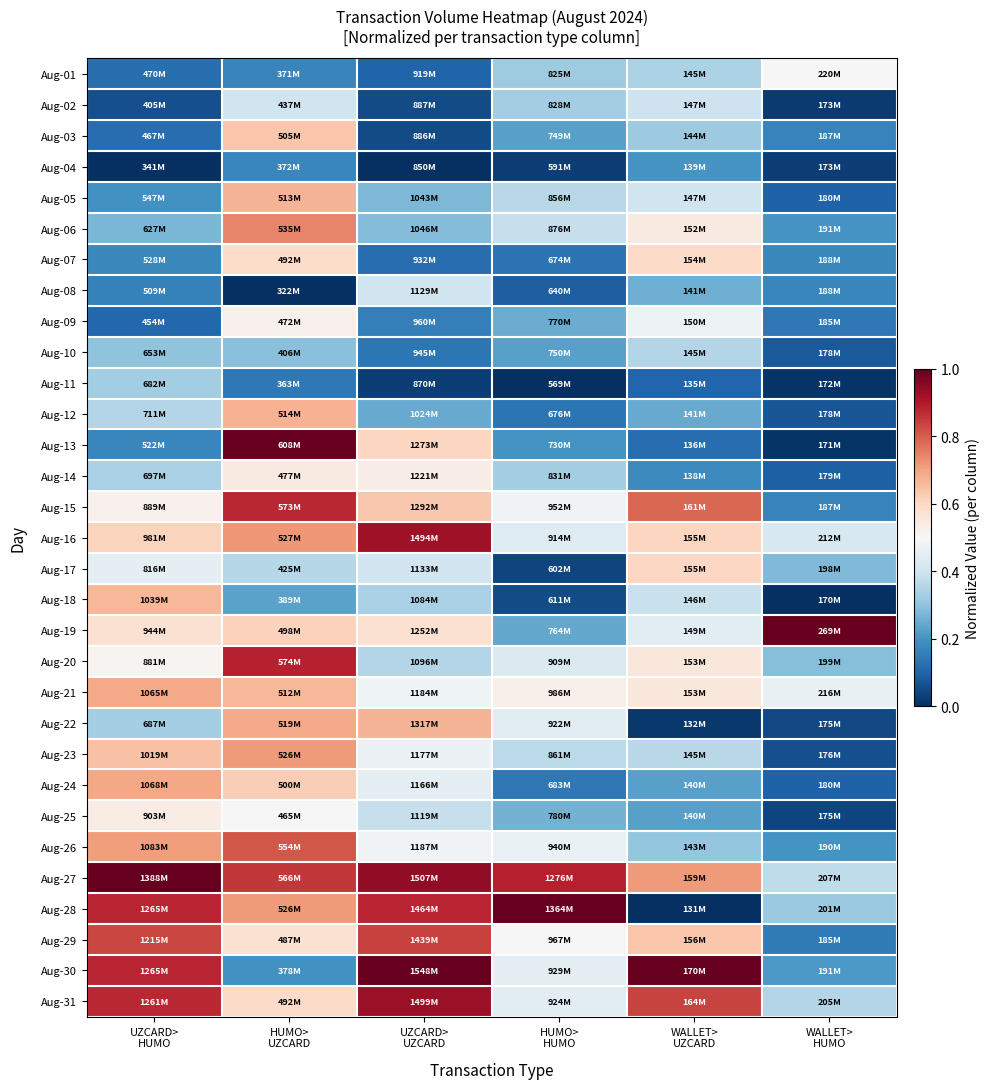

What is the total value across all series at WALLET>
HUMO?

6.2